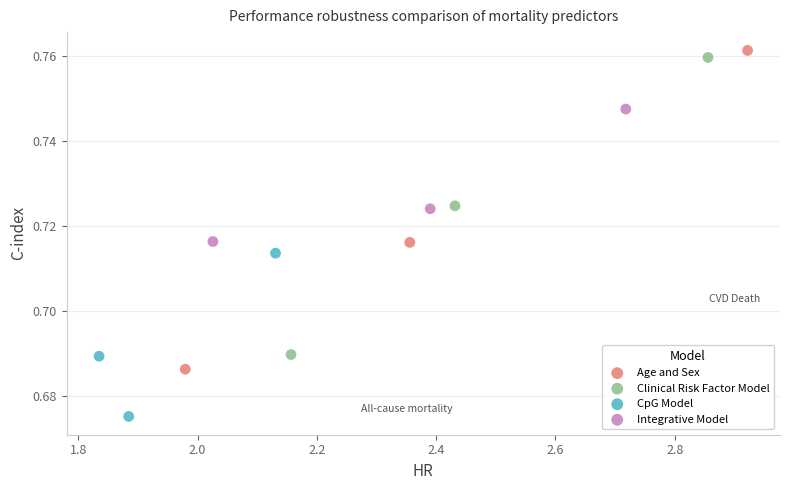

Which series contains the lowest Y value?

CpG Model